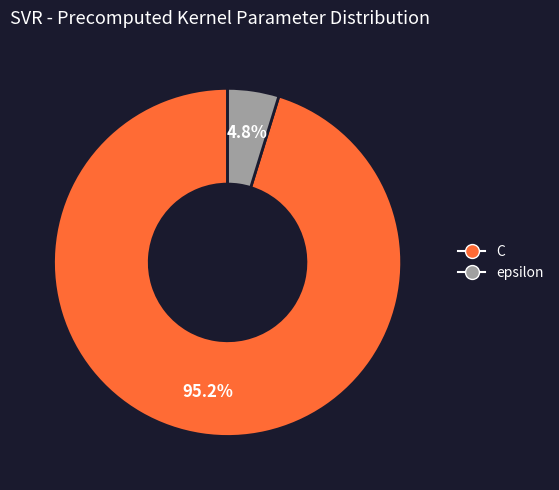

Combined, what portion of the pie is C and epsilon?

100.0%